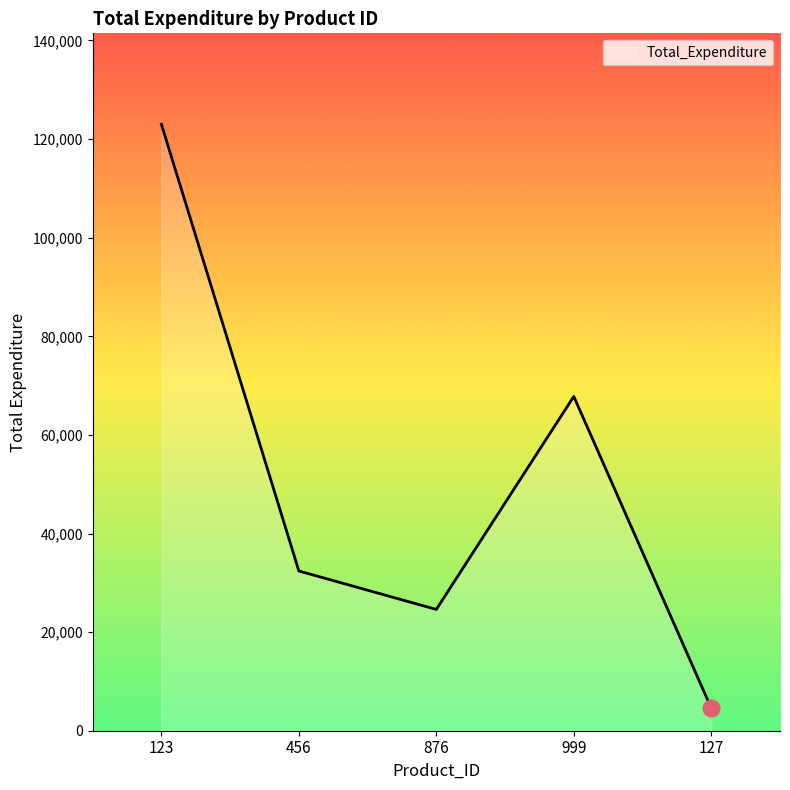

True or false: the data shows 123000 at 123.

True